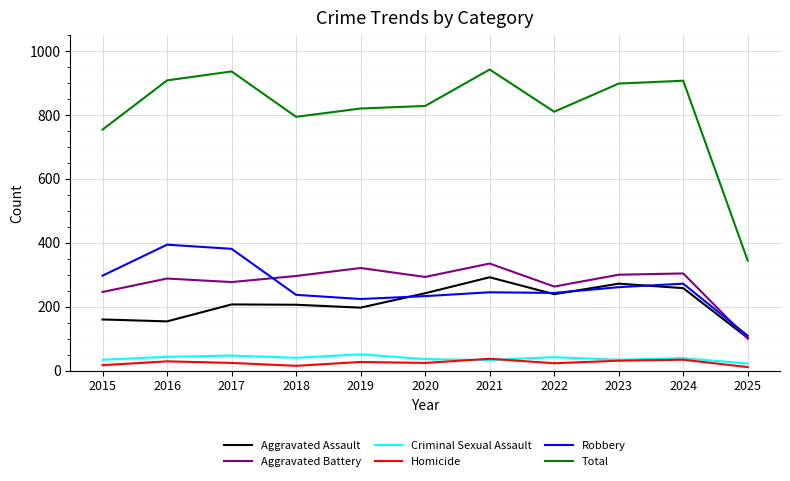

What is the maximum value shown in the chart?

942